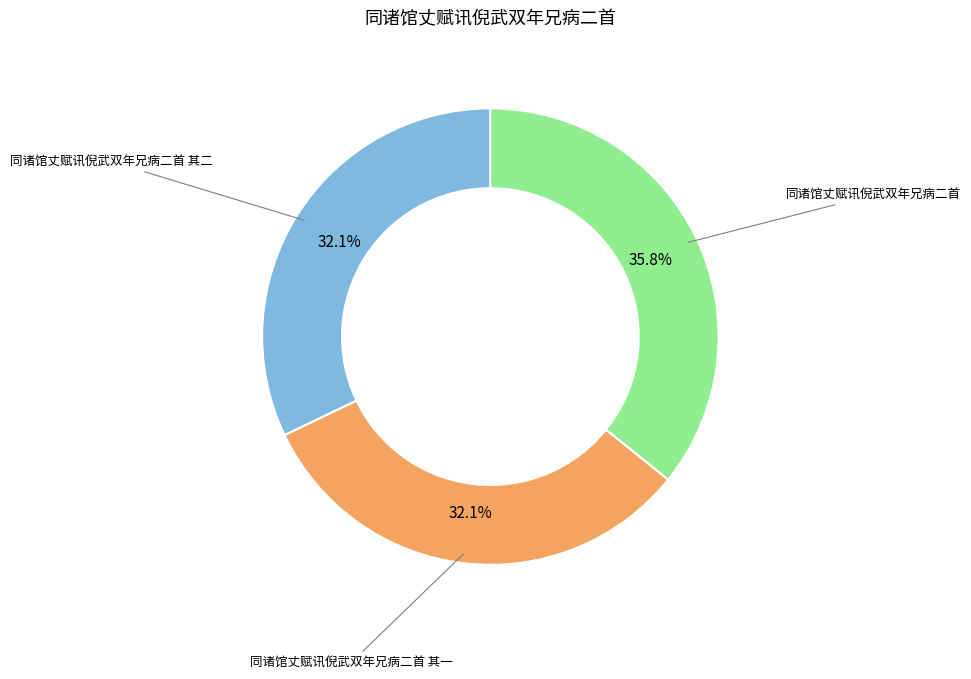

Is there any slice that represents more than half of the pie?

No